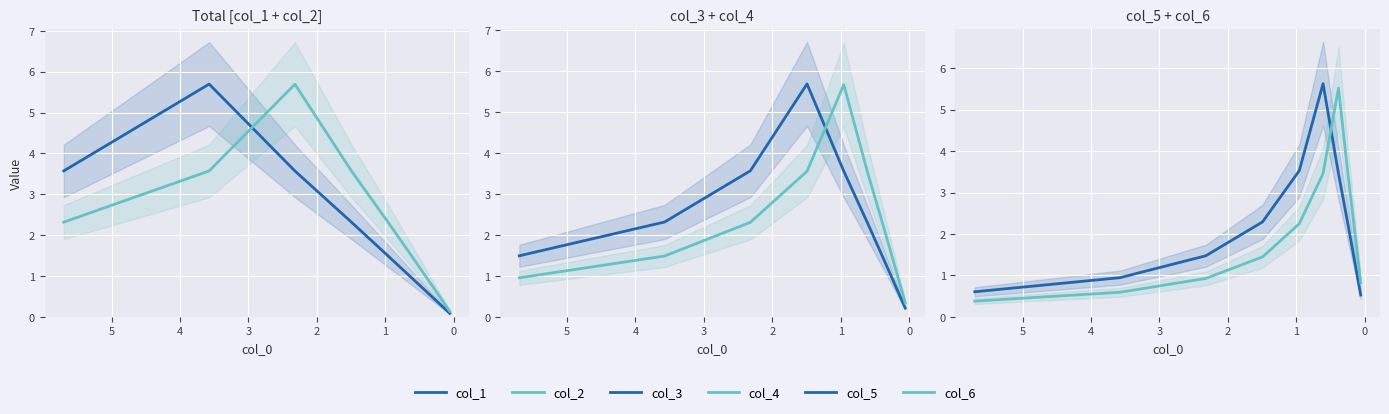

True or false: col_6 and col_4 cross at least once.

True